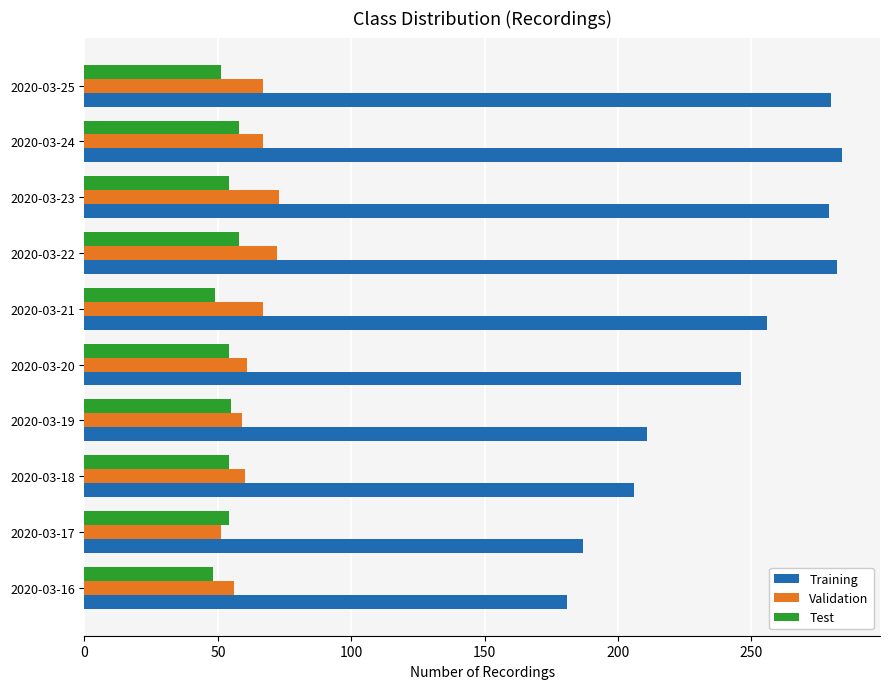

At how many categories does at least one series exceed 231?

6